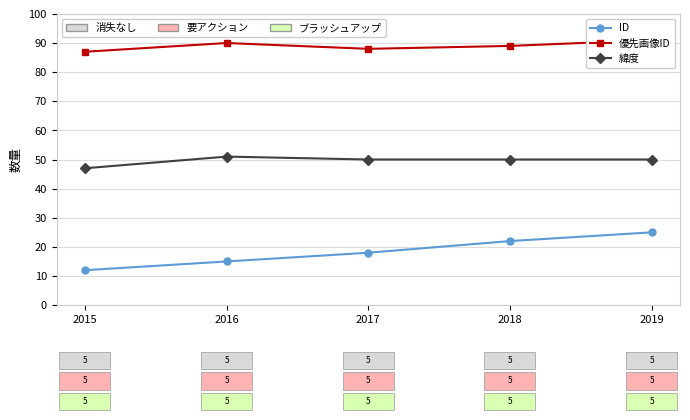

At which category does the chart reach its peak across all series?

2019